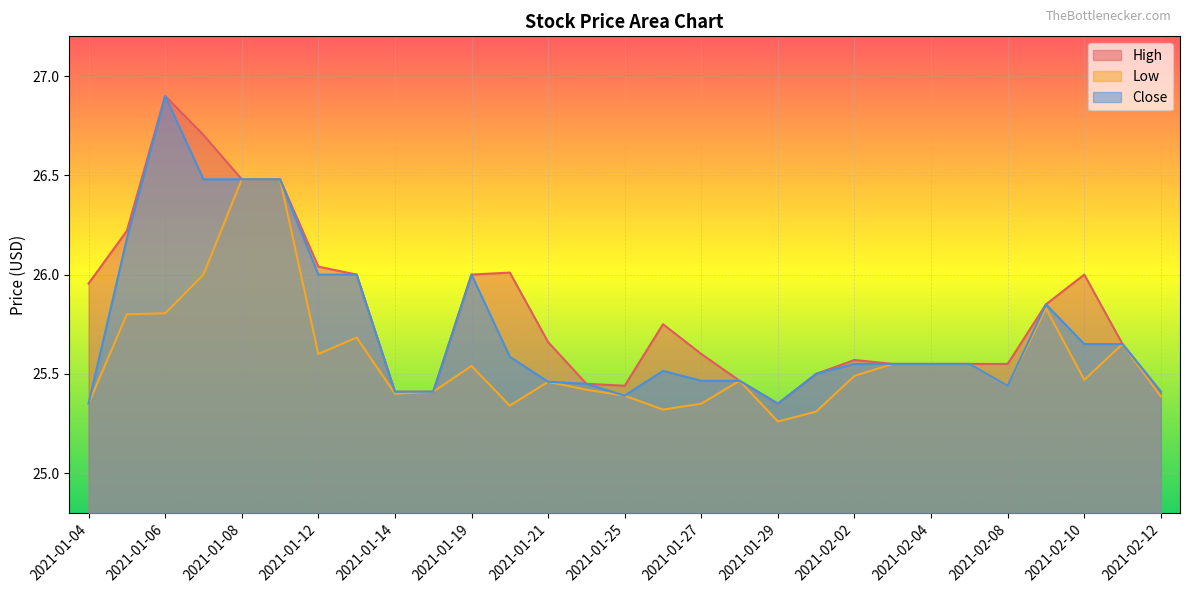

At which label is Low closest to 25?

2021-01-29